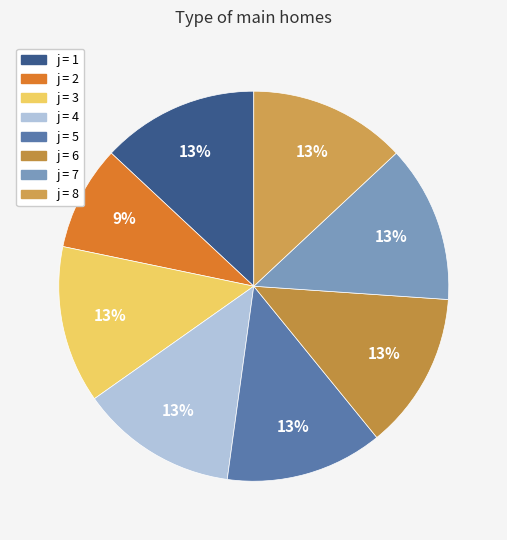

To the nearest percent, what is the average slice percentage?

12%